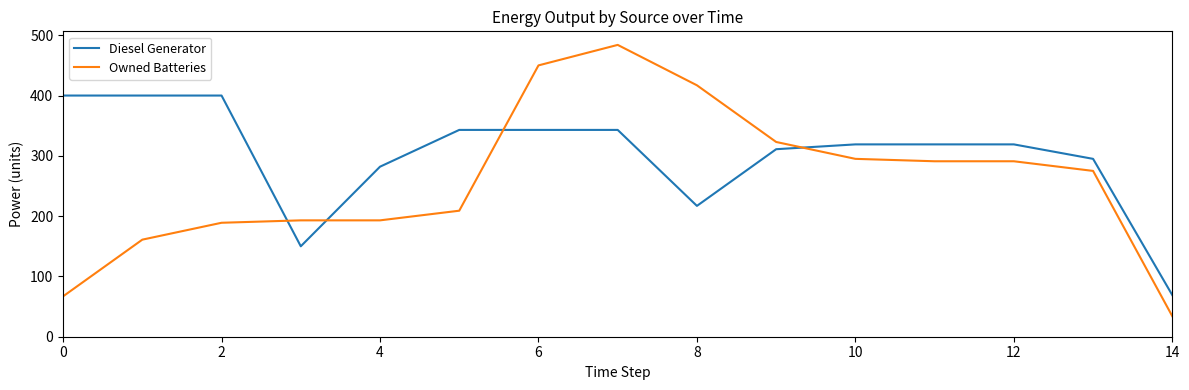

What is the maximum value shown in the chart?

484